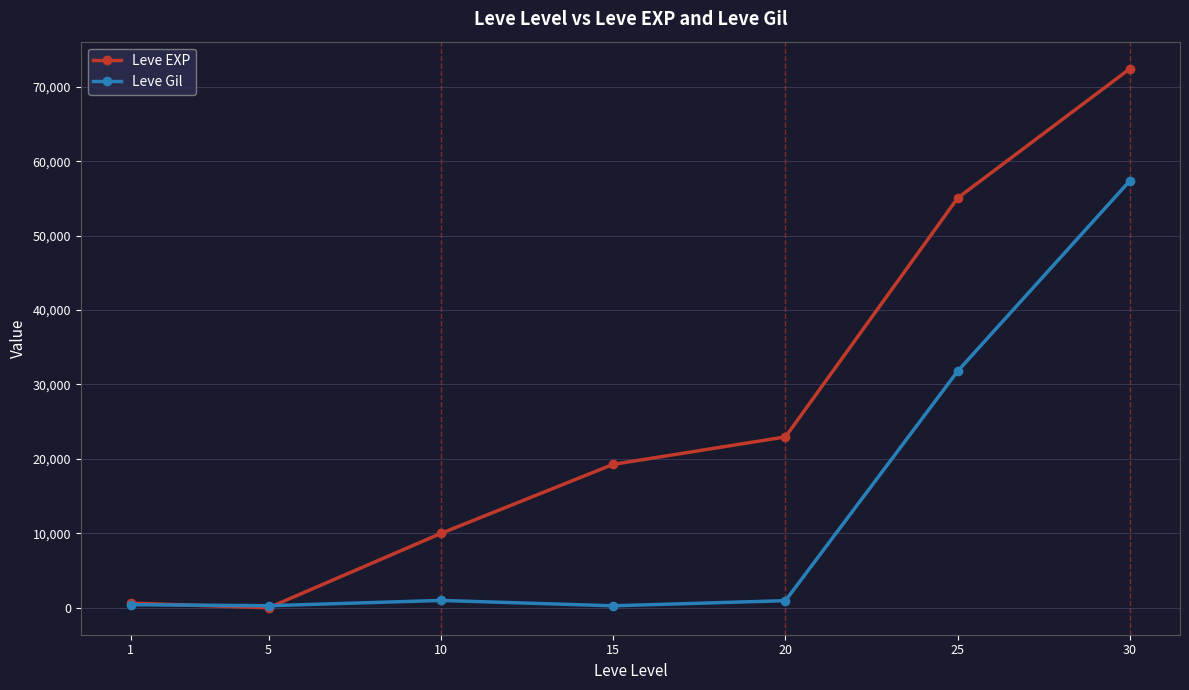

True or false: Leve EXP has more than 0 interior local peaks.

False